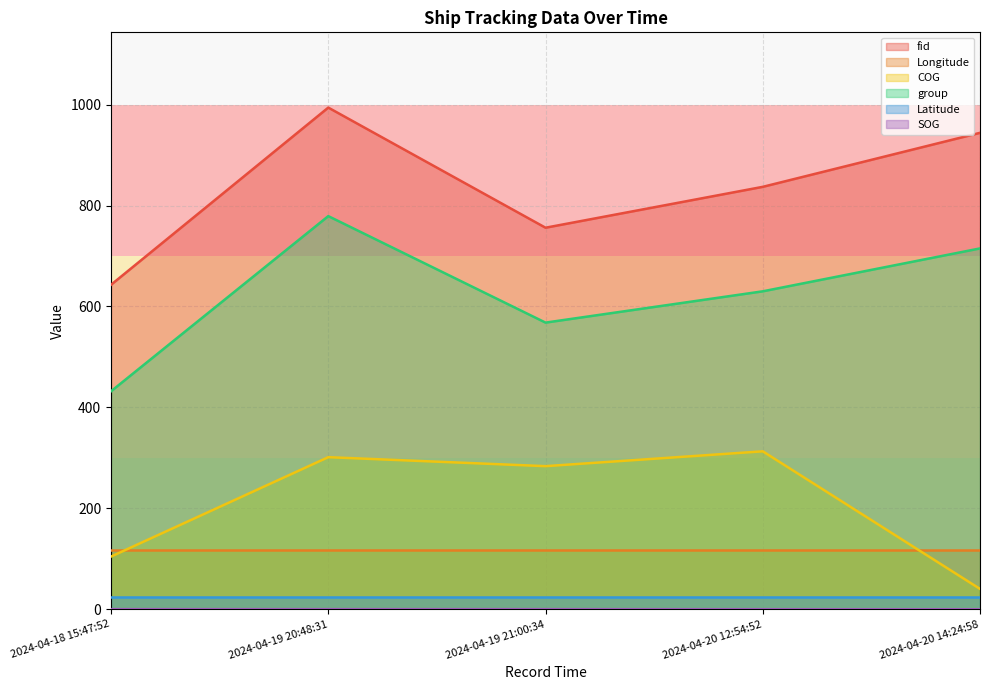

At 2024-04-19 21:00:34, list the series in order from smallest to largest.

SOG, Latitude, Longitude, COG, group, fid